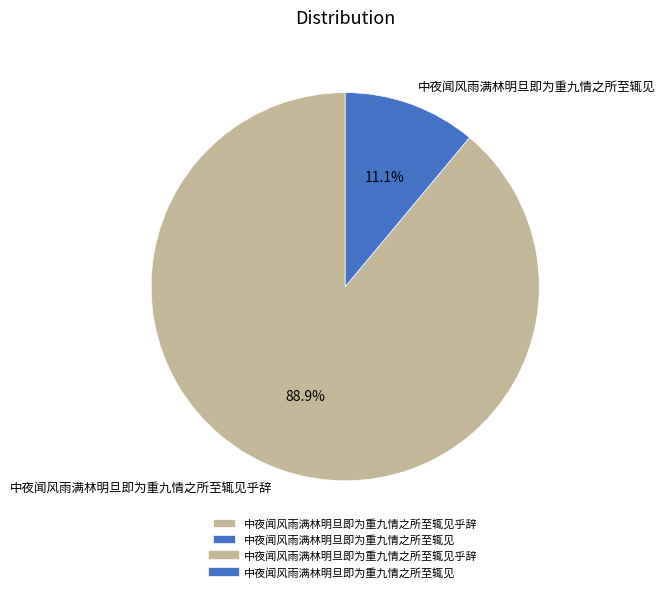

How many segments does this pie chart have?

2